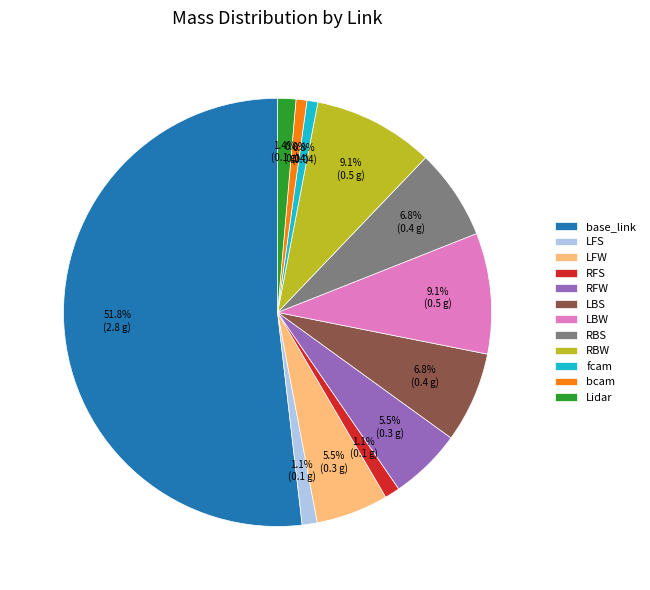

To the nearest percent, what percentage of the pie is base_link?

52%